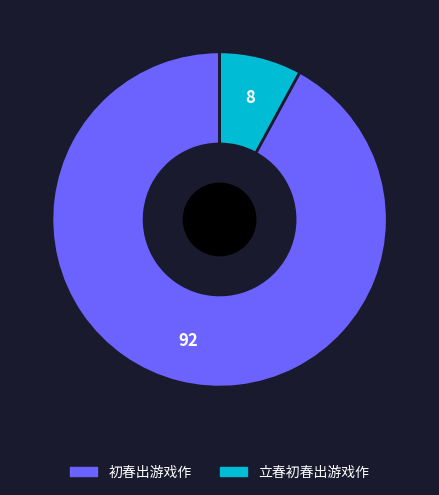

True or false: 初春出游戏作 accounts for 80% of the total.

False